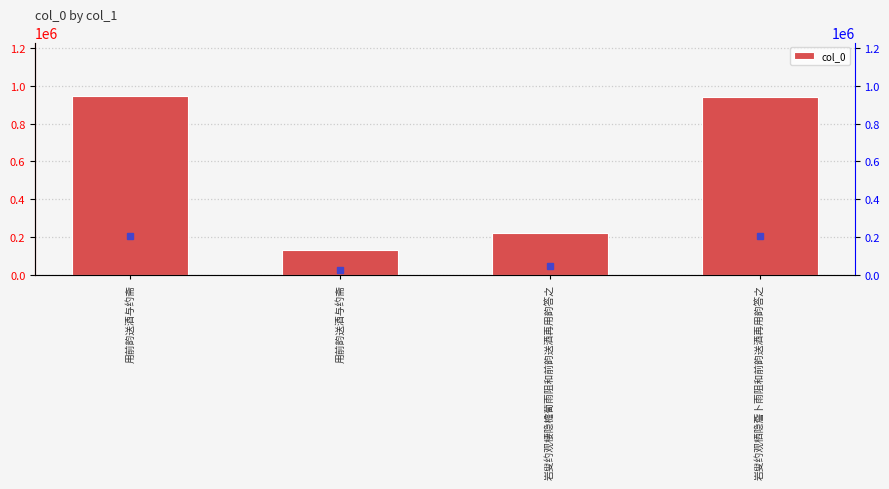

What is the smallest value displayed?

131077